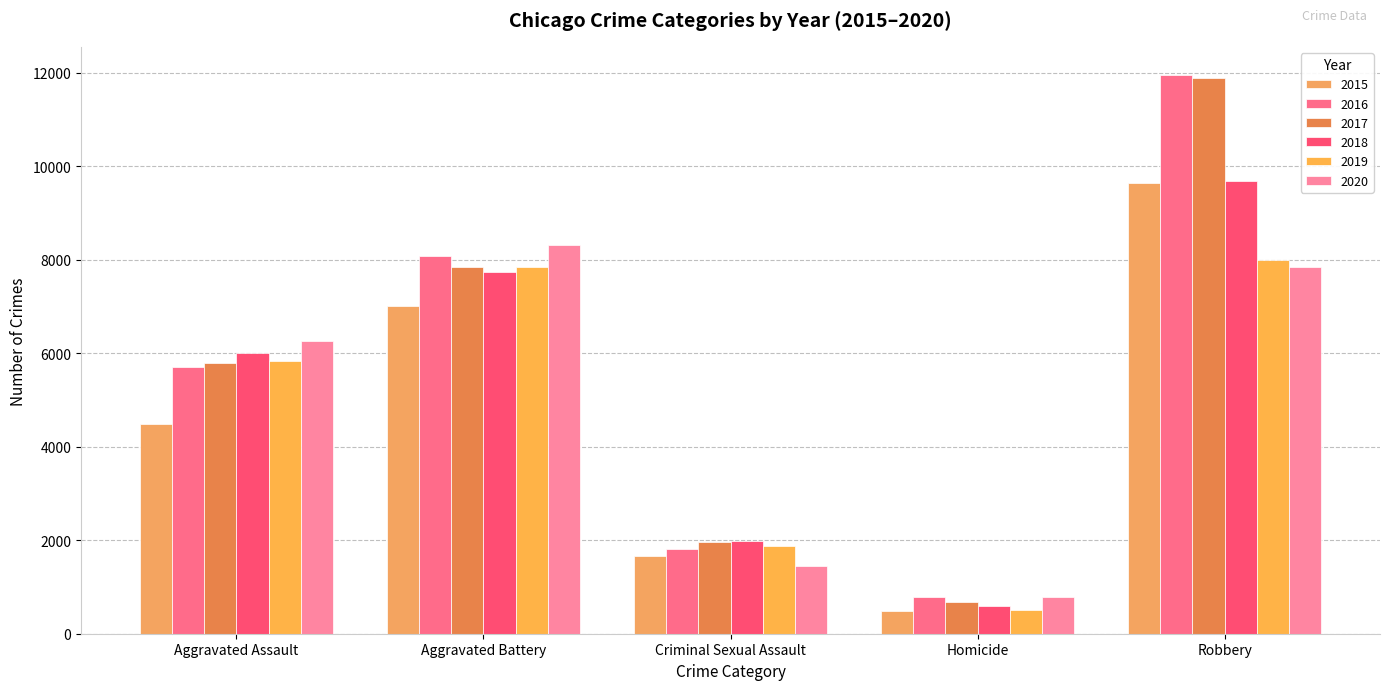

What is the highest value of the 2015 series?

9638